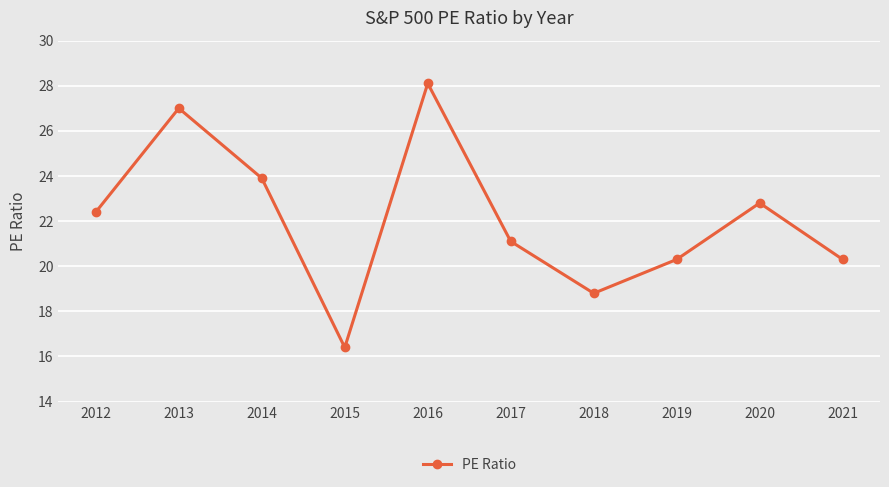

At which label is the value closest to 22?

2012